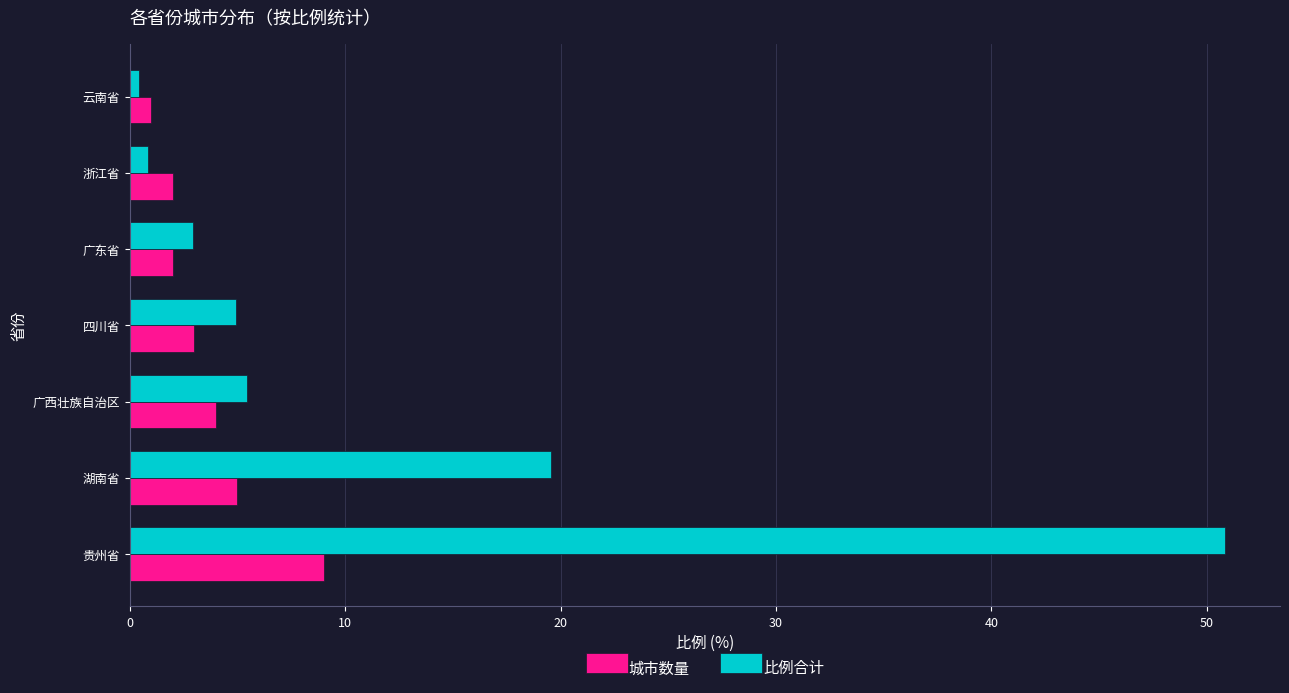

What are all the series names shown in the legend?

城市数量, 比例合计